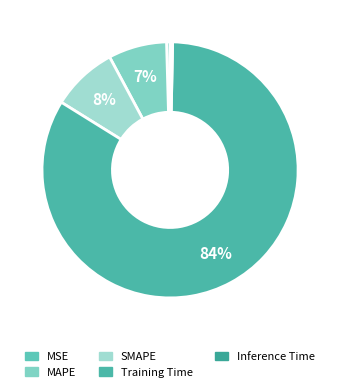

Does any single category account for the majority?

Yes